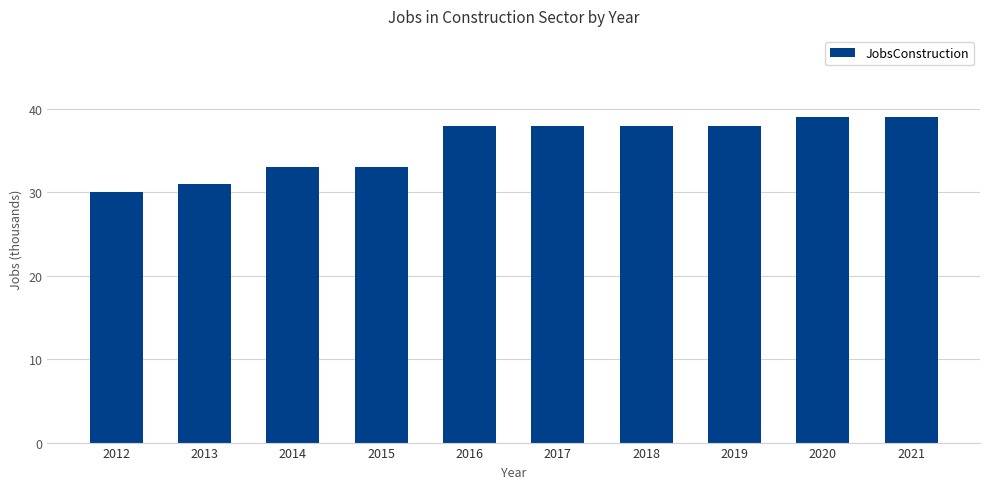

Read the value at 2013.

31